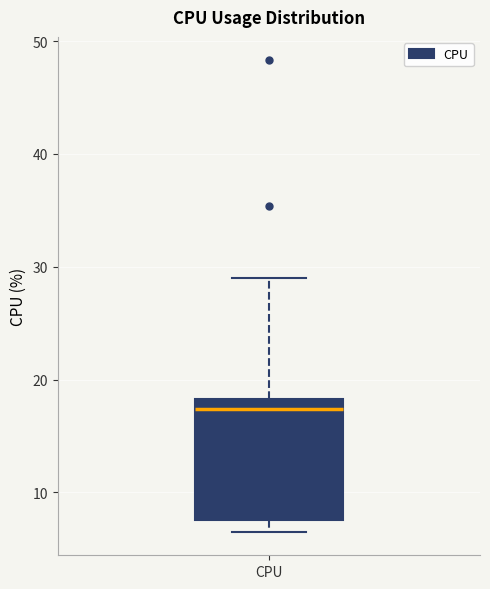

Where does the upper whisker of the box for CPU end on the y-axis? The values are not printed on the chart, so give them approximately, as read against the axis.

29